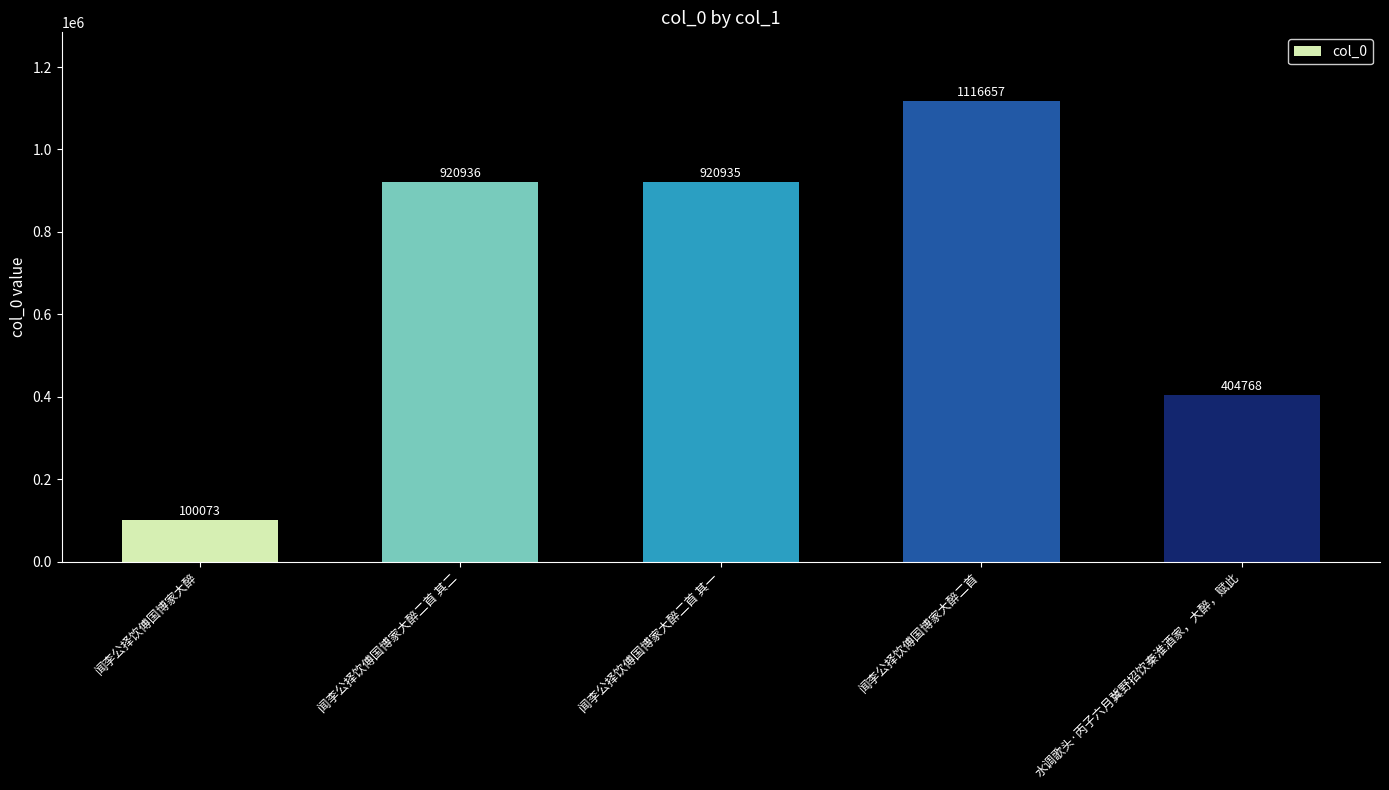

How many data points are less than 920935?

2